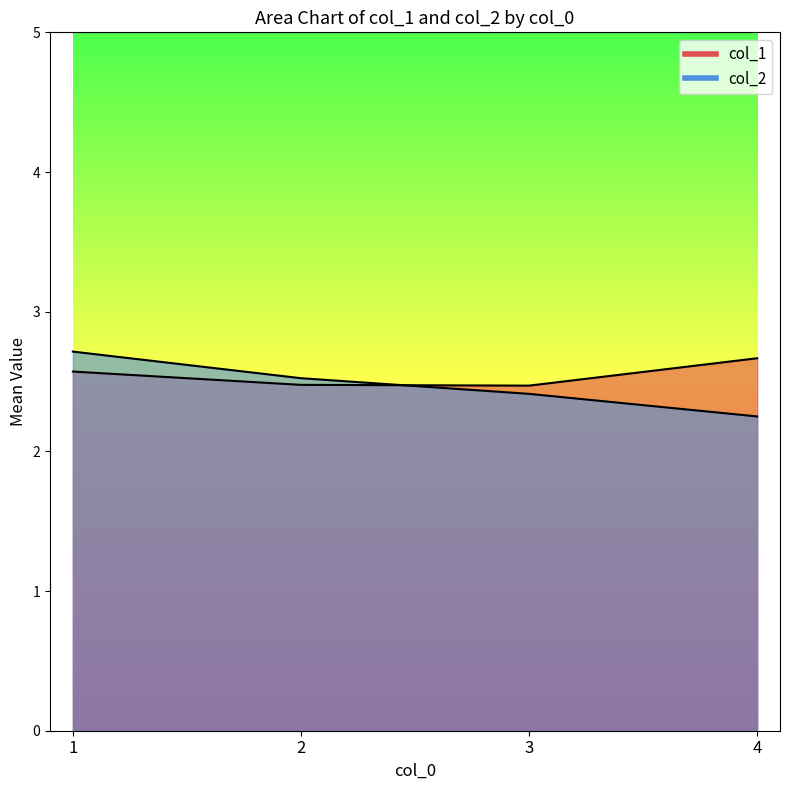

How many col_2 values are between 2 and 3?

4